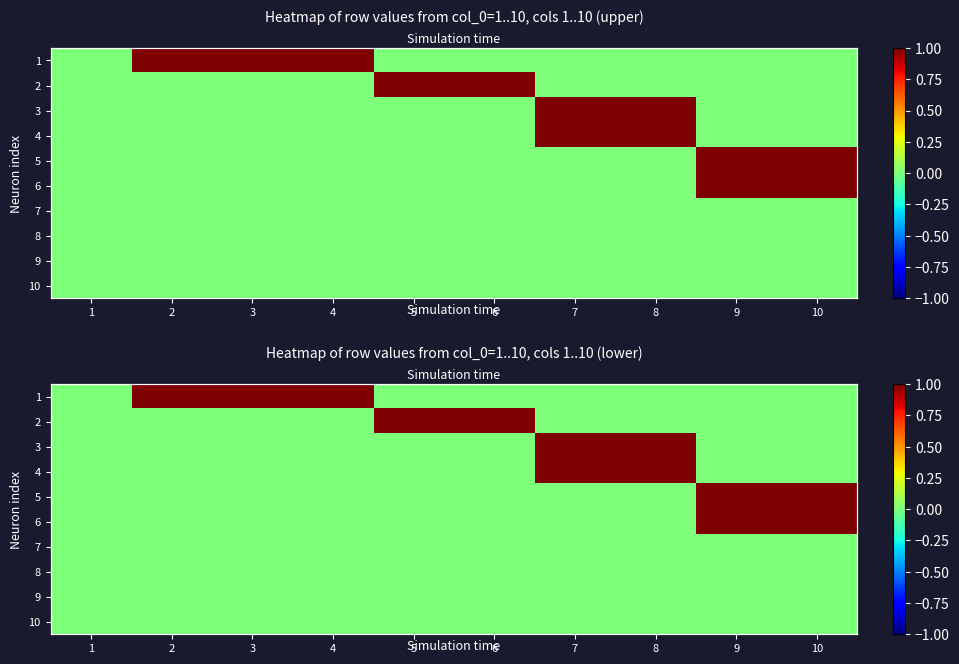

The 5 series shows 0 at 7. True or false?

True